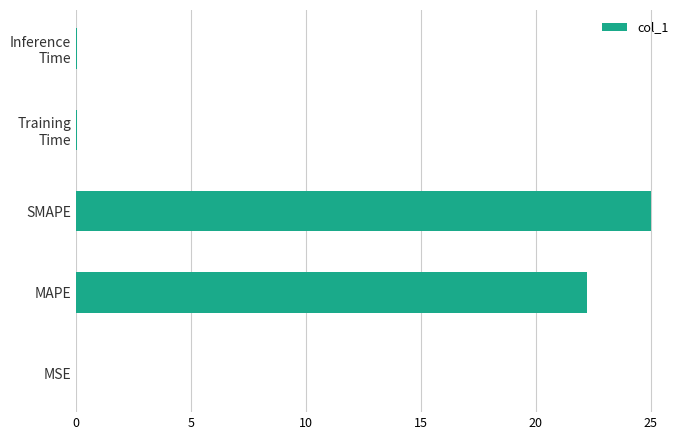

The value at MSE is 0.0. True or false?

True